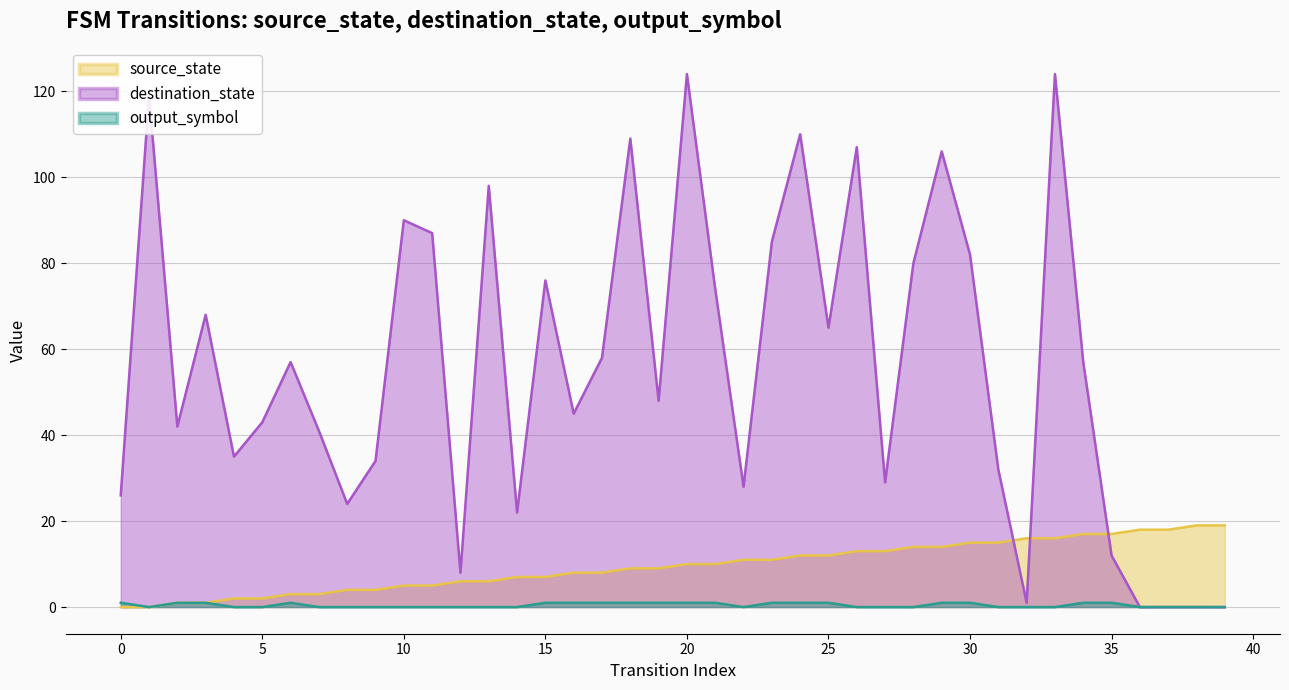

What is the value of the output_symbol point at the 20th from the left?

1